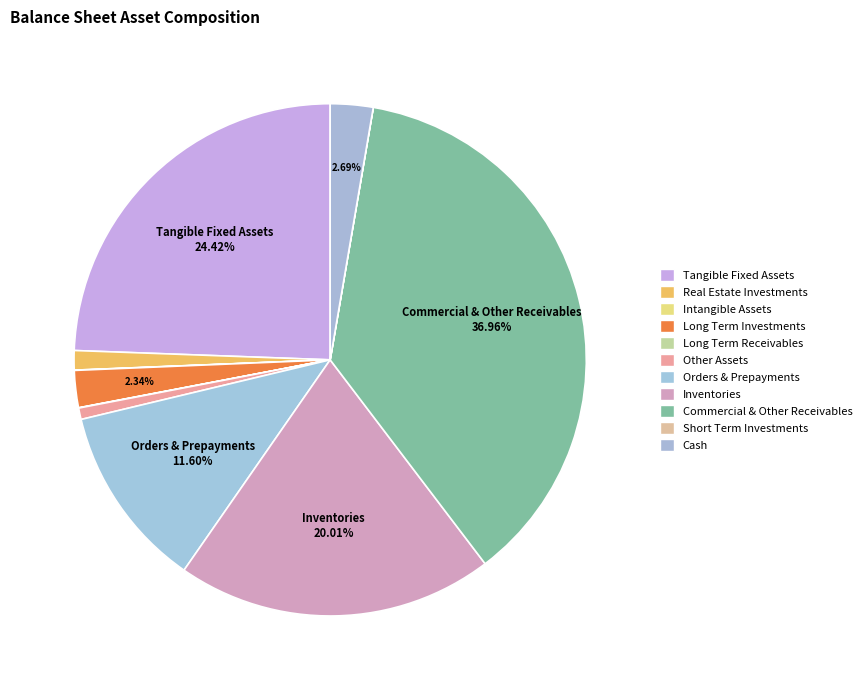

Count the number of slices in the pie.

11